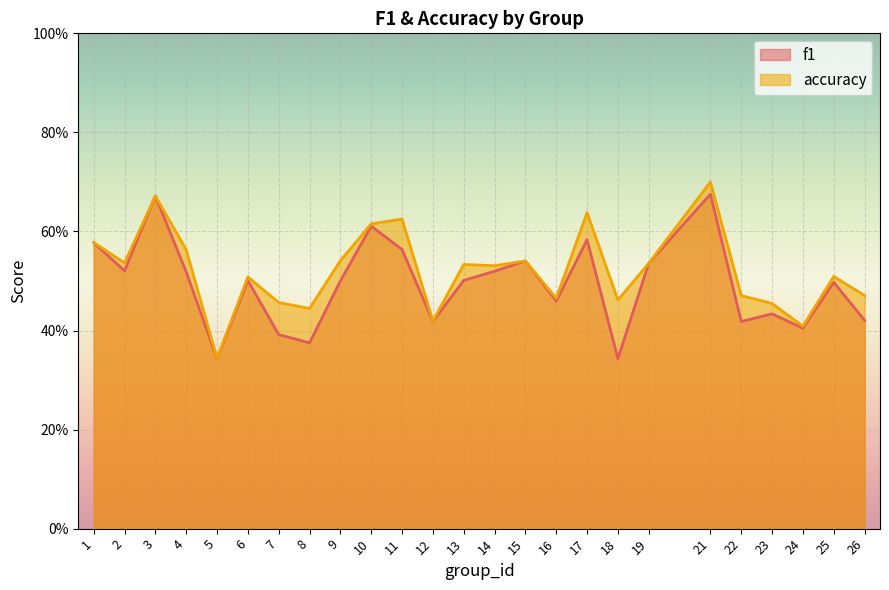

Rank the series at 15 from highest to lowest value.

f1, accuracy